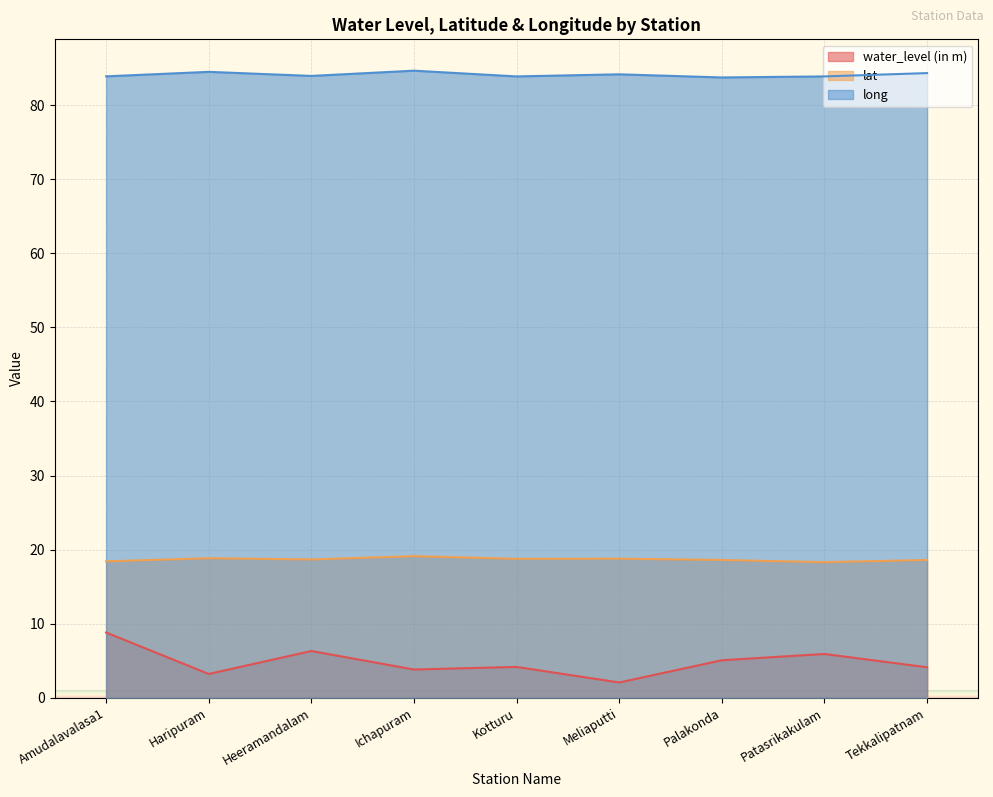

At which label is water_level (in m) closest to 5?

Palakonda